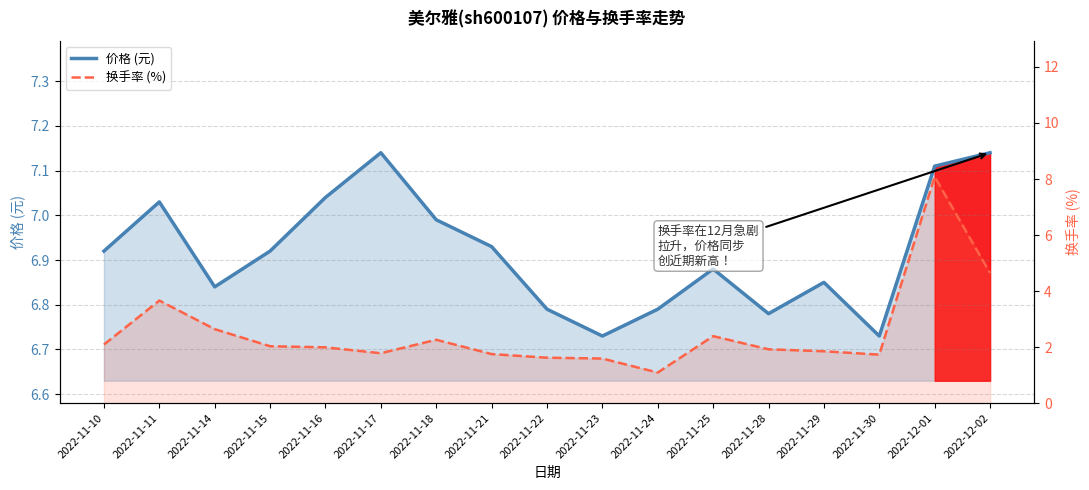

True or false: 换手率 (%) has more than 1 points higher than both neighbors.

True